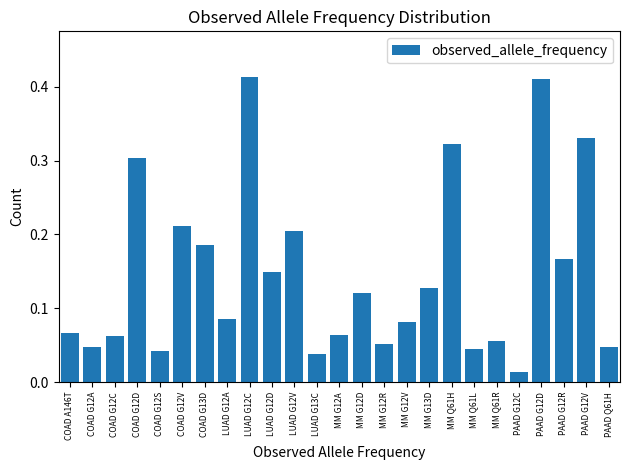

Between PAAD G12C and LUAD G12V, which is larger?

LUAD G12V